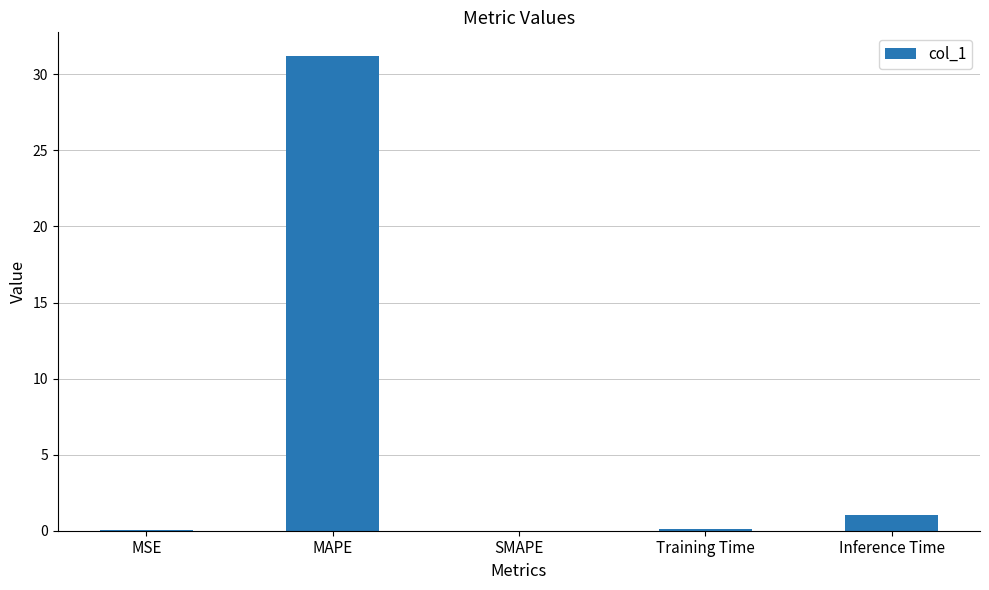

What value does the data have at Inference Time?

1.0